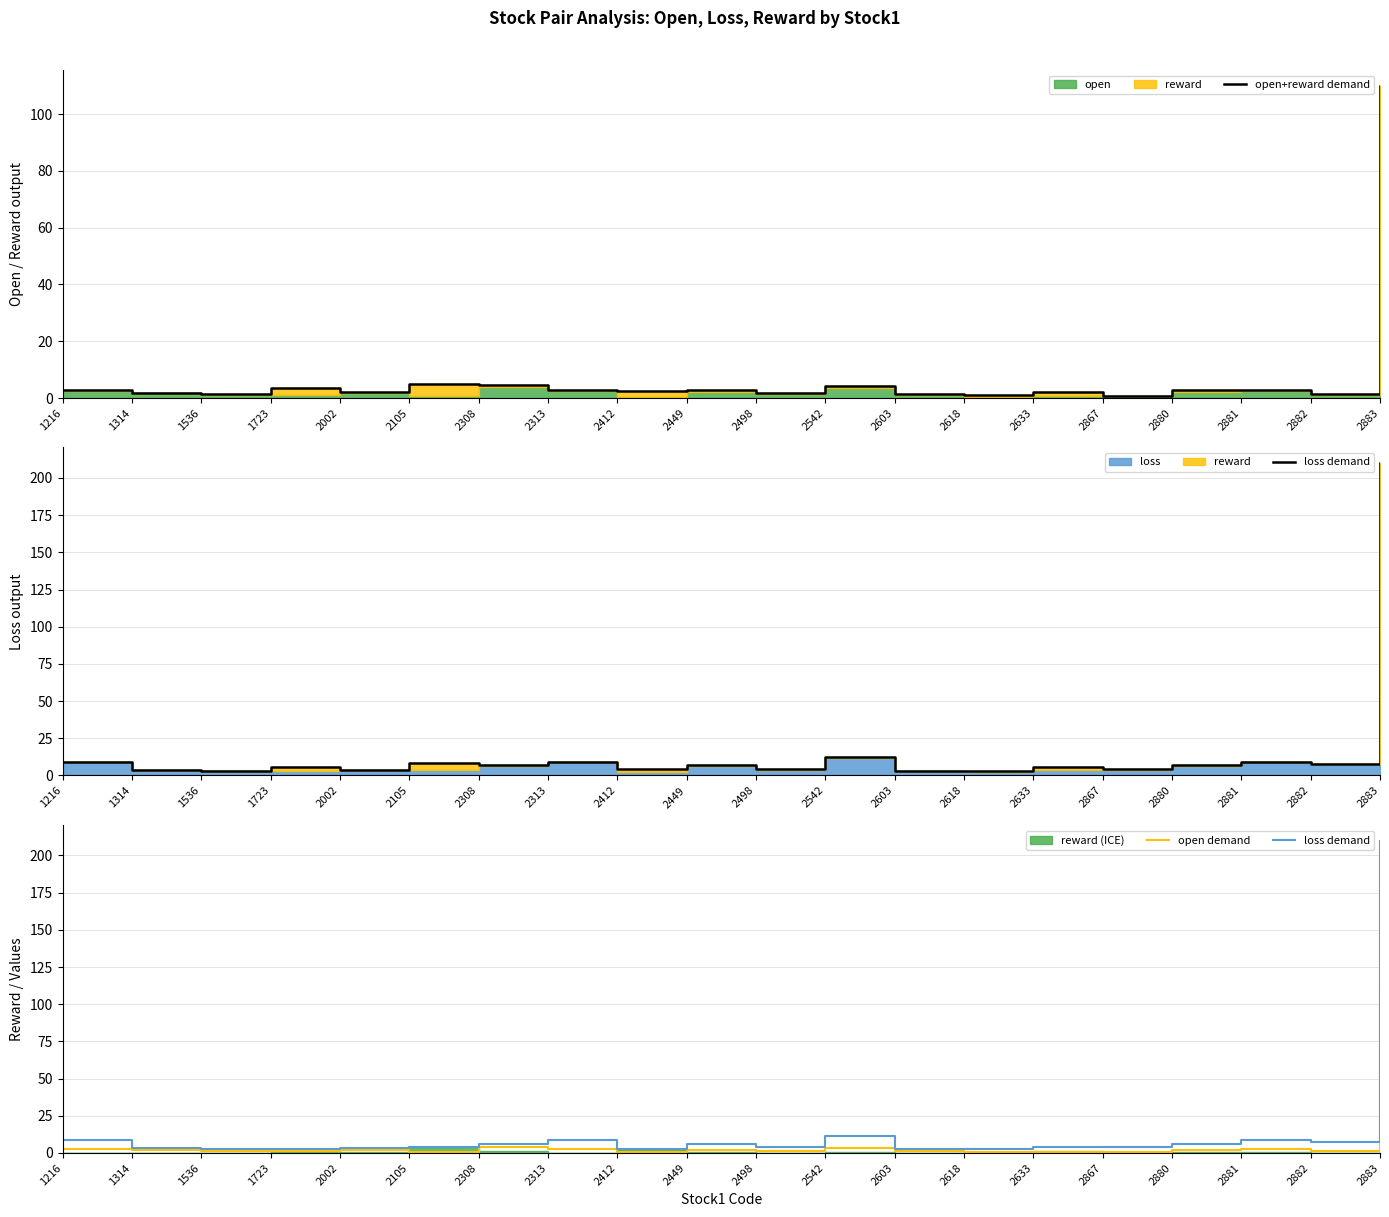

At 2449, list the series in order from largest to smallest.

loss demand, open+reward demand, open demand